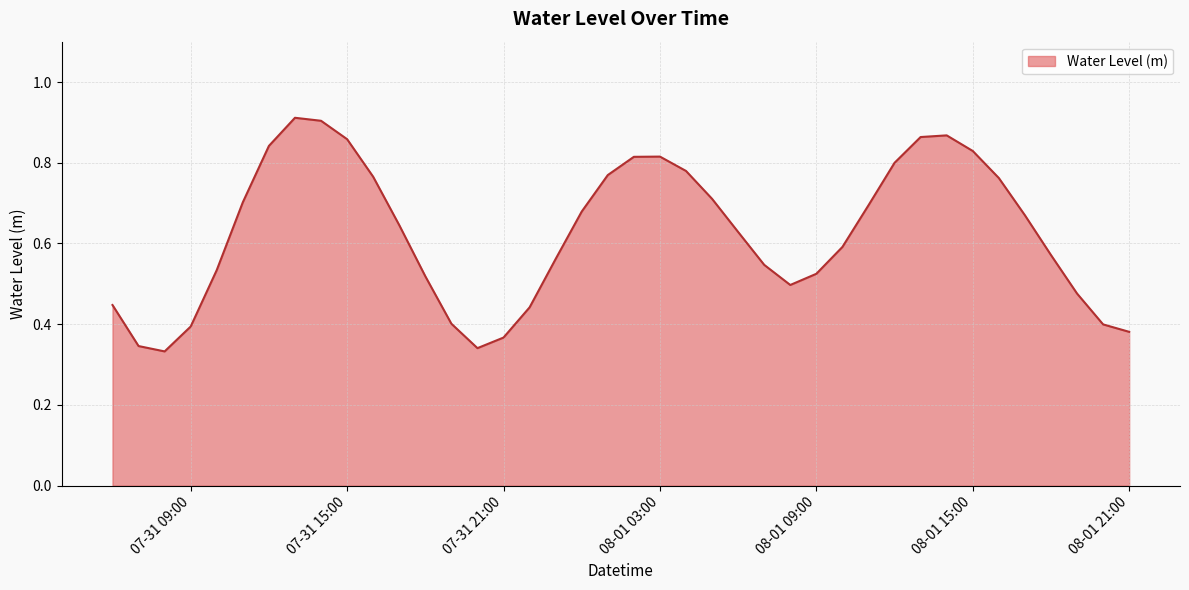

Rank the categories by value from highest to lowest.

2025-07-31 13:00:00, 2025-07-31 14:00:00, 2025-08-01 14:00:00, 2025-08-01 13:00:00, 2025-07-31 15:00:00, 2025-07-31 12:00:00, 2025-08-01 15:00:00, 2025-08-01 03:00:00, 2025-08-01 02:00:00, 2025-08-01 12:00:00, 2025-08-01 04:00:00, 2025-08-01 01:00:00, 2025-07-31 16:00:00, 2025-08-01 16:00:00, 2025-08-01 05:00:00, 2025-07-31 11:00:00, 2025-08-01 11:00:00, 2025-08-01 00:00:00, 2025-08-01 17:00:00, 2025-07-31 17:00:00, 2025-08-01 06:00:00, 2025-08-01 10:00:00, 2025-08-01 18:00:00, 2025-07-31 23:00:00, 2025-08-01 07:00:00, 2025-07-31 10:00:00, 2025-08-01 09:00:00, 2025-07-31 18:00:00, 2025-08-01 08:00:00, 2025-08-01 19:00:00, 2025-07-31 06:00:00, 2025-07-31 22:00:00, 2025-07-31 19:00:00, 2025-08-01 20:00:00, 2025-07-31 09:00:00, 2025-08-01 21:00:00, 2025-07-31 21:00:00, 2025-07-31 07:00:00, 2025-07-31 20:00:00, 2025-07-31 08:00:00